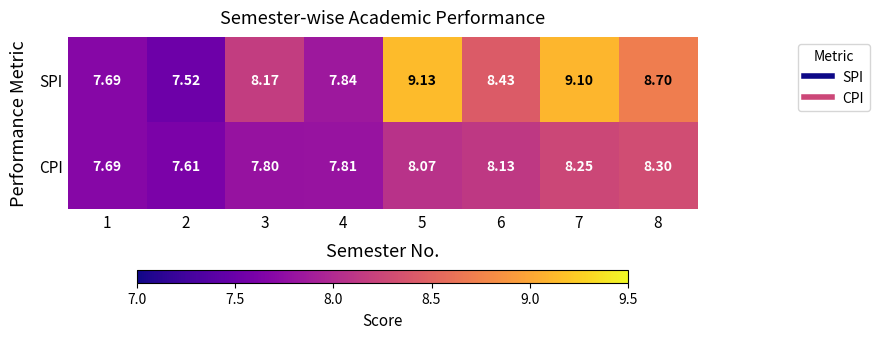

Is the value of CPI at 2 greater than the value of SPI at 8?

No